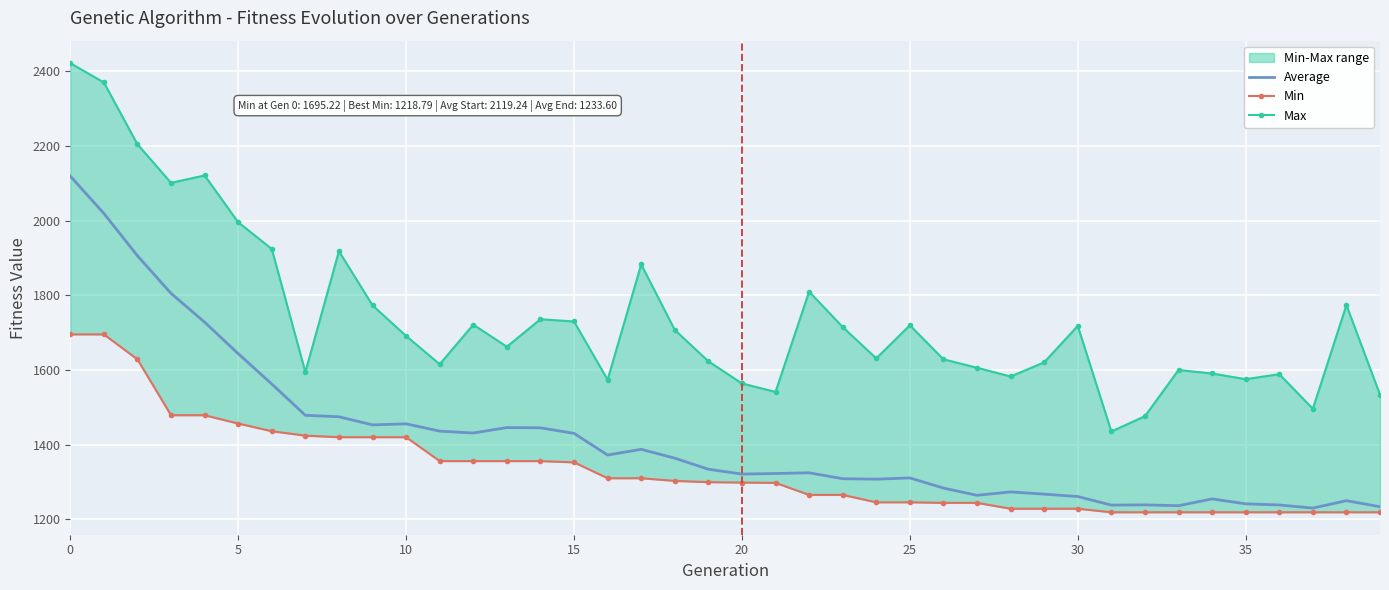

Which series changed the most between 28 and 30?

Max